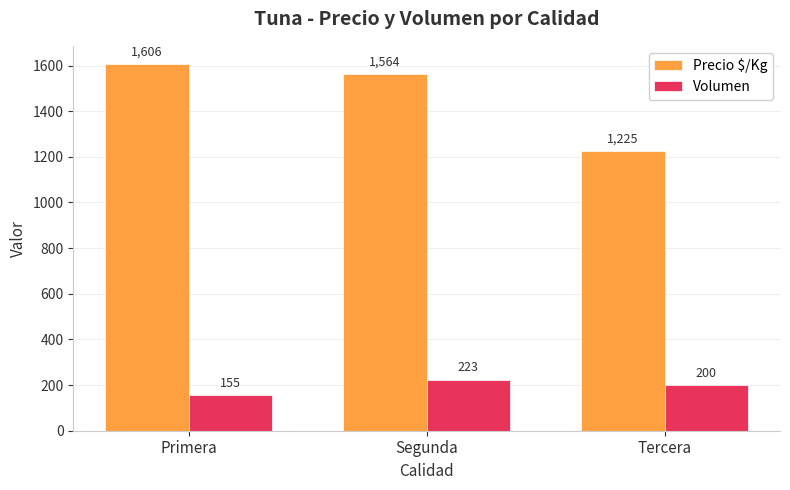

What is the smallest value displayed?

155